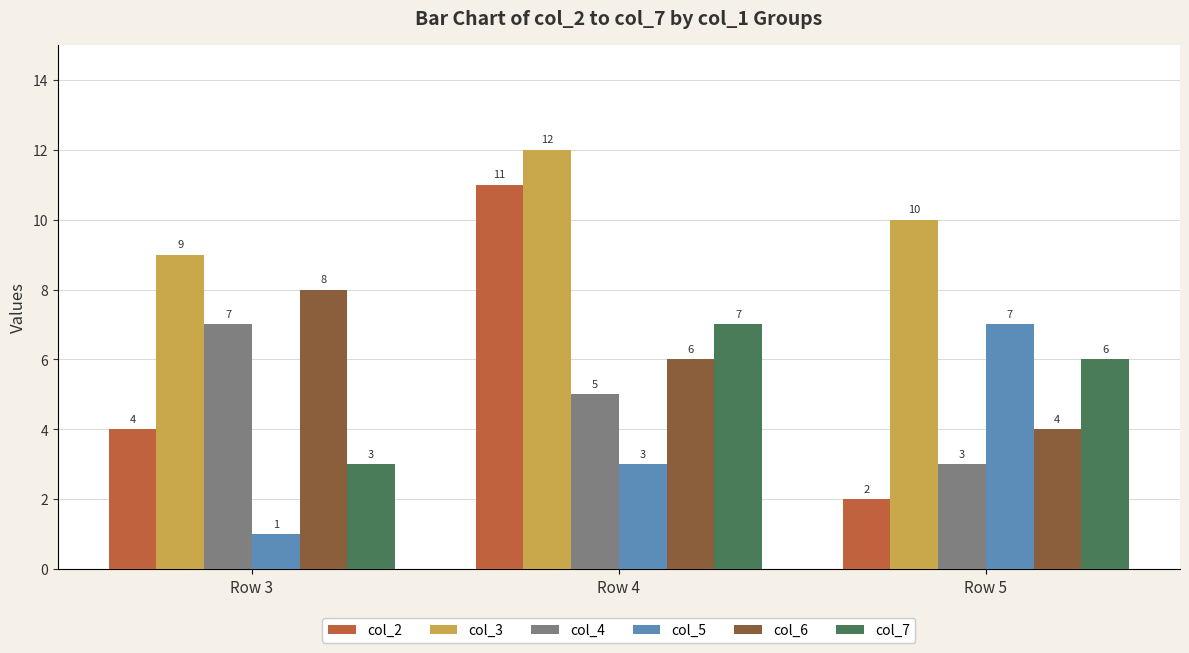

Reading left to right, what are all the values shown in this chart?

col_2: 4	11	2
col_3: 9	12	10
col_4: 7	5	3
col_5: 1	3	7
col_6: 8	6	4
col_7: 3	7	6